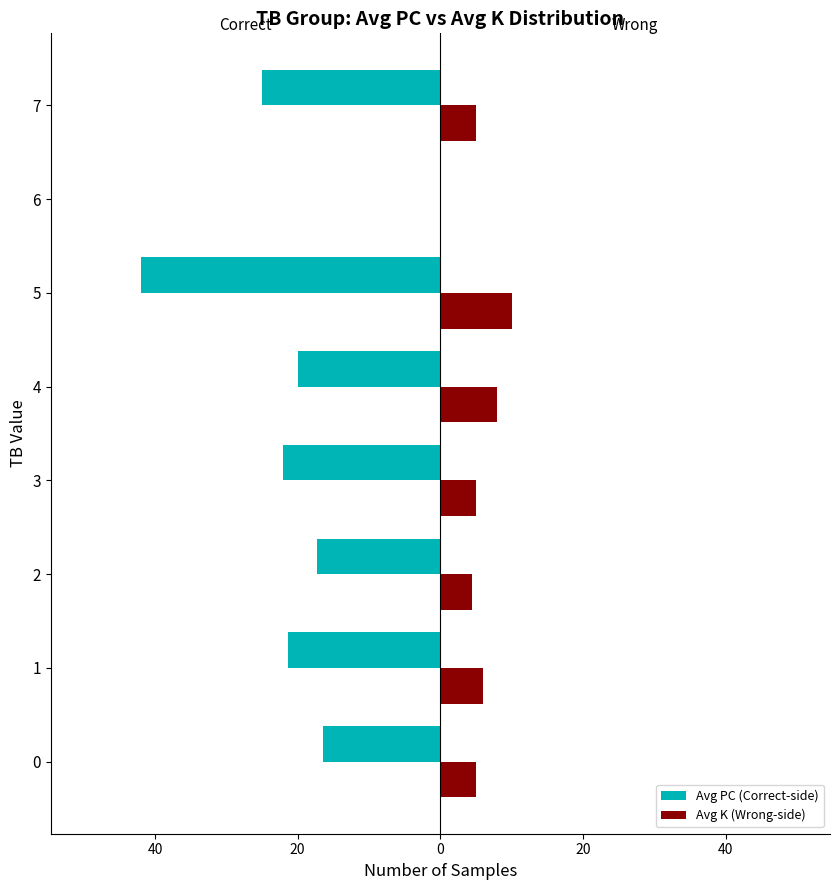

What are all the series names shown in the legend?

Avg PC (Correct-side), Avg K (Wrong-side)